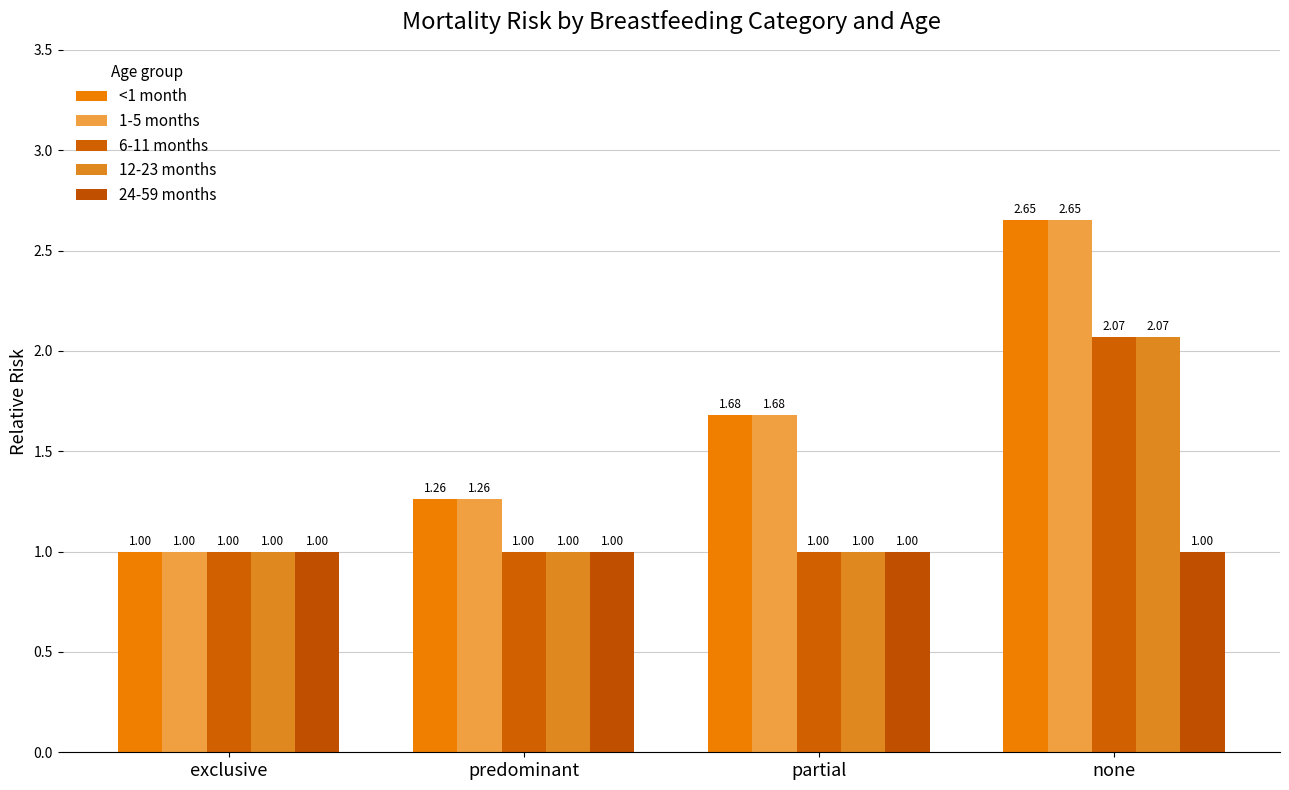

What is the sum of the 12-23 months values at exclusive and partial?

2.0